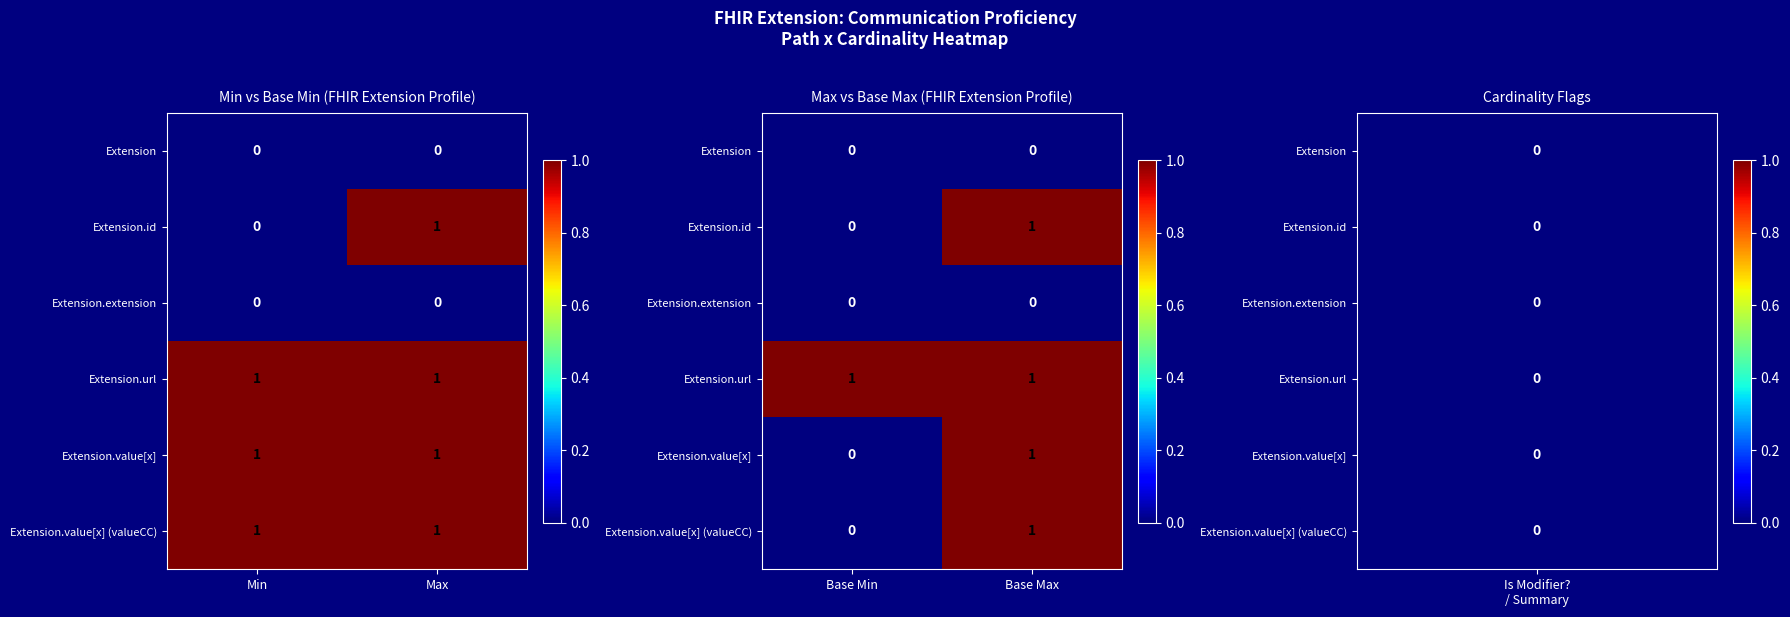

How many values in Extension.id are above zero?

1